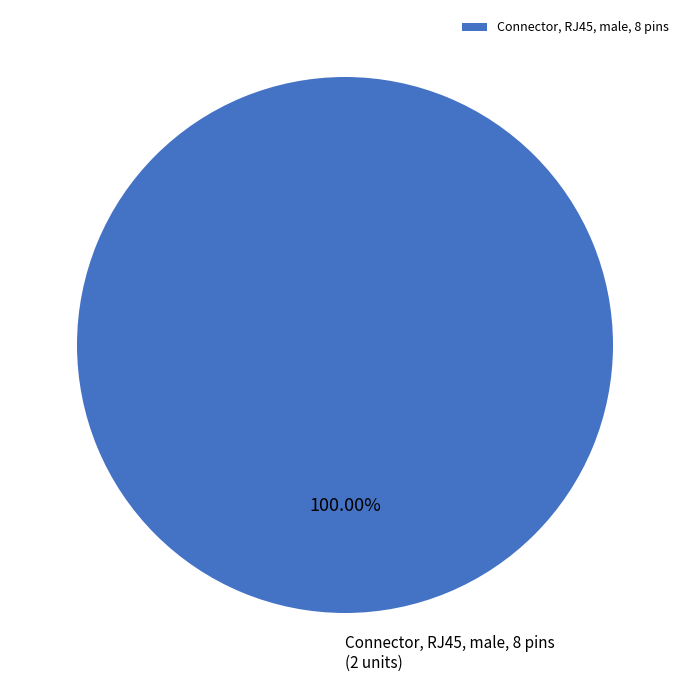

Which slice represents more than half of the pie?

Connector, RJ45, male, 8 pins